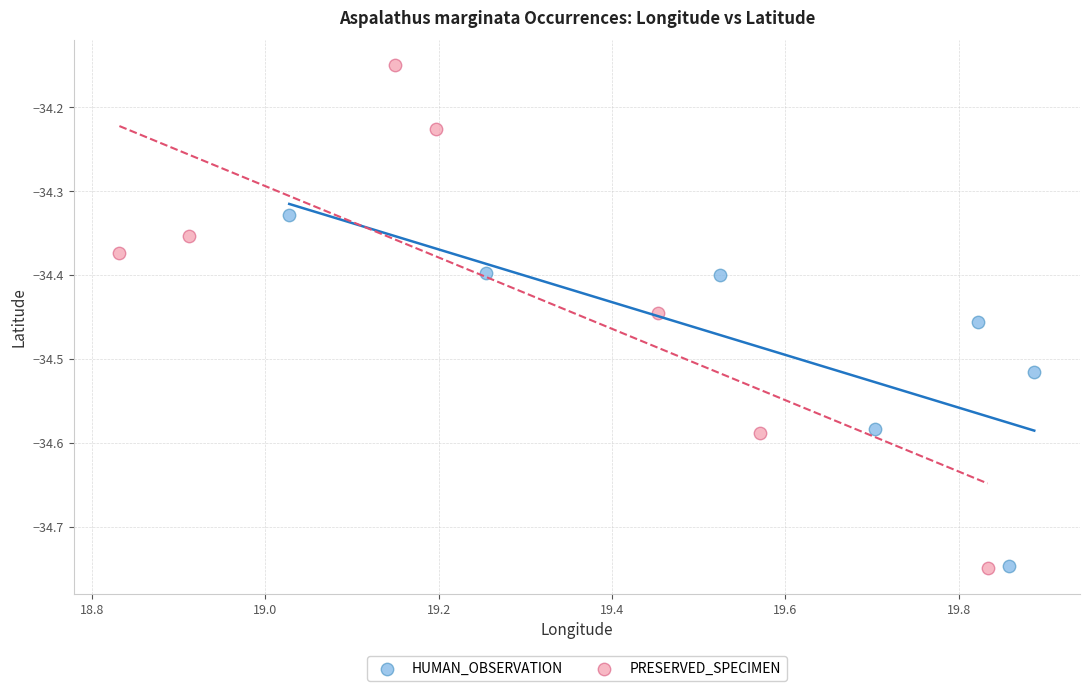

Which series has the largest Y range (max minus min)?

PRESERVED_SPECIMEN